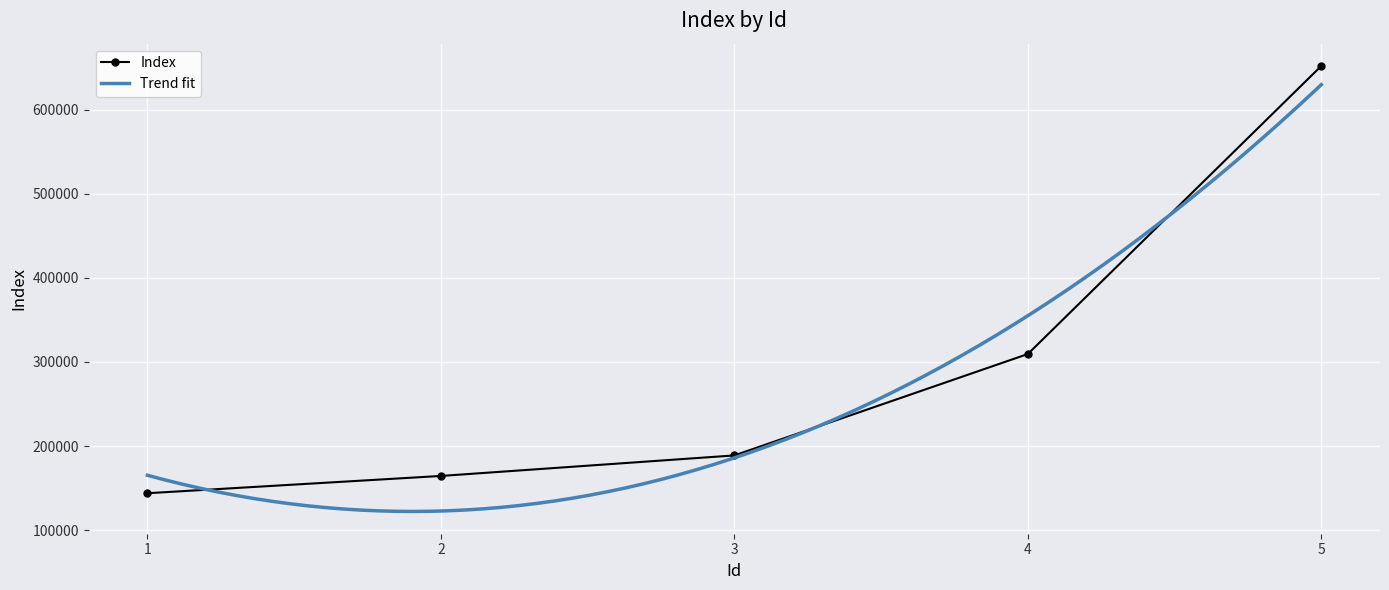

True or false: there are more than 1 points higher than both neighbors.

False